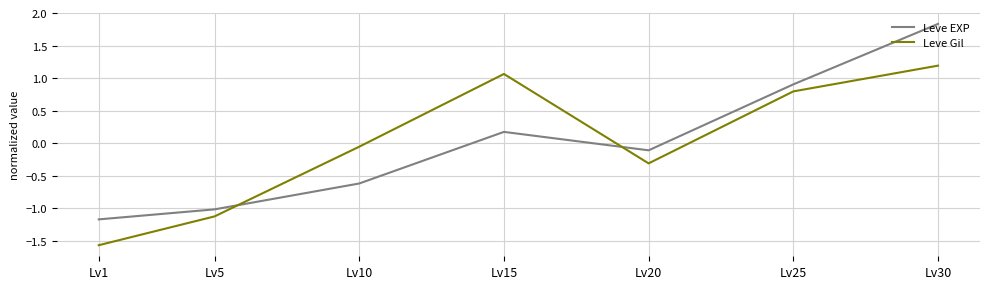

Is the value of Leve Gil at Lv1 greater than the value of Leve EXP at Lv25?

No